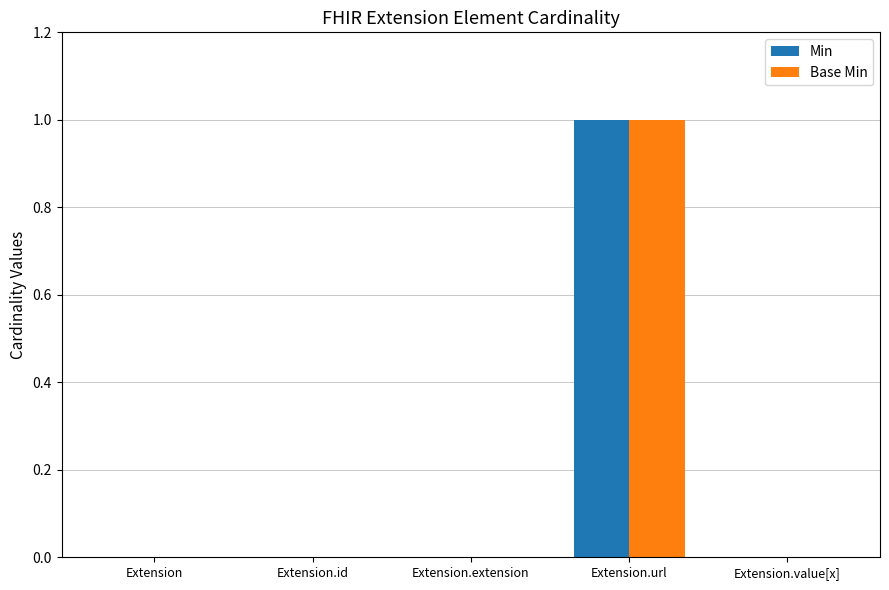

Is it true that Min equals -1 at Extension.id?

False